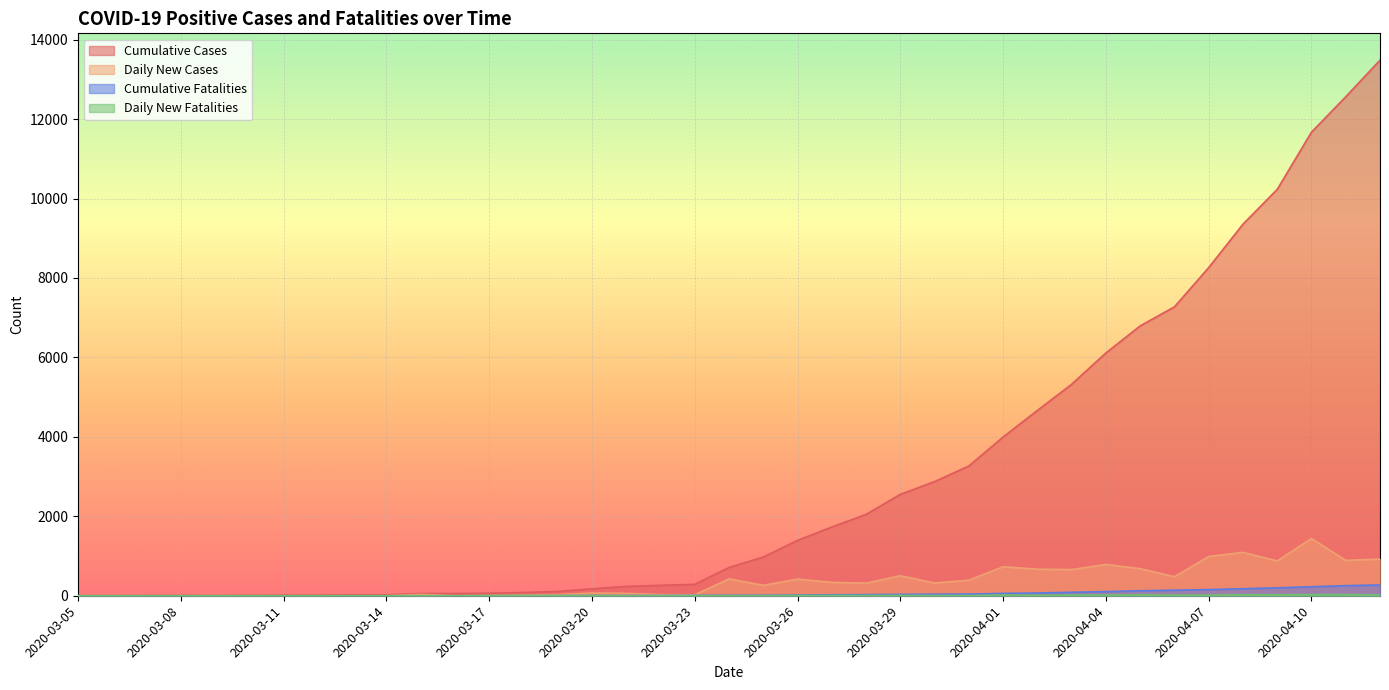

What is the sum of all Cumulative Fatalities values?

2113